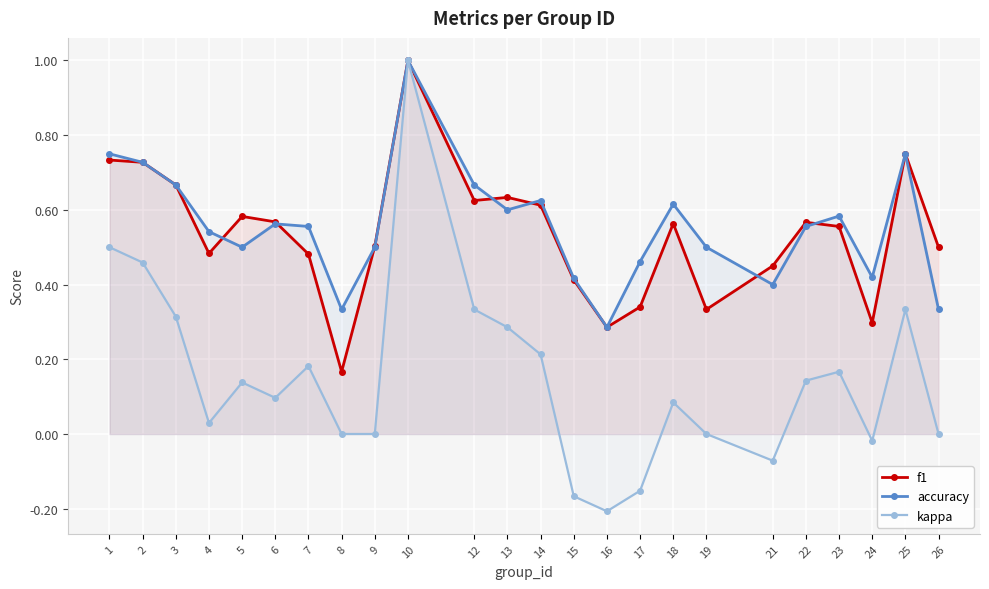

What is the average value of the kappa series?

0.2